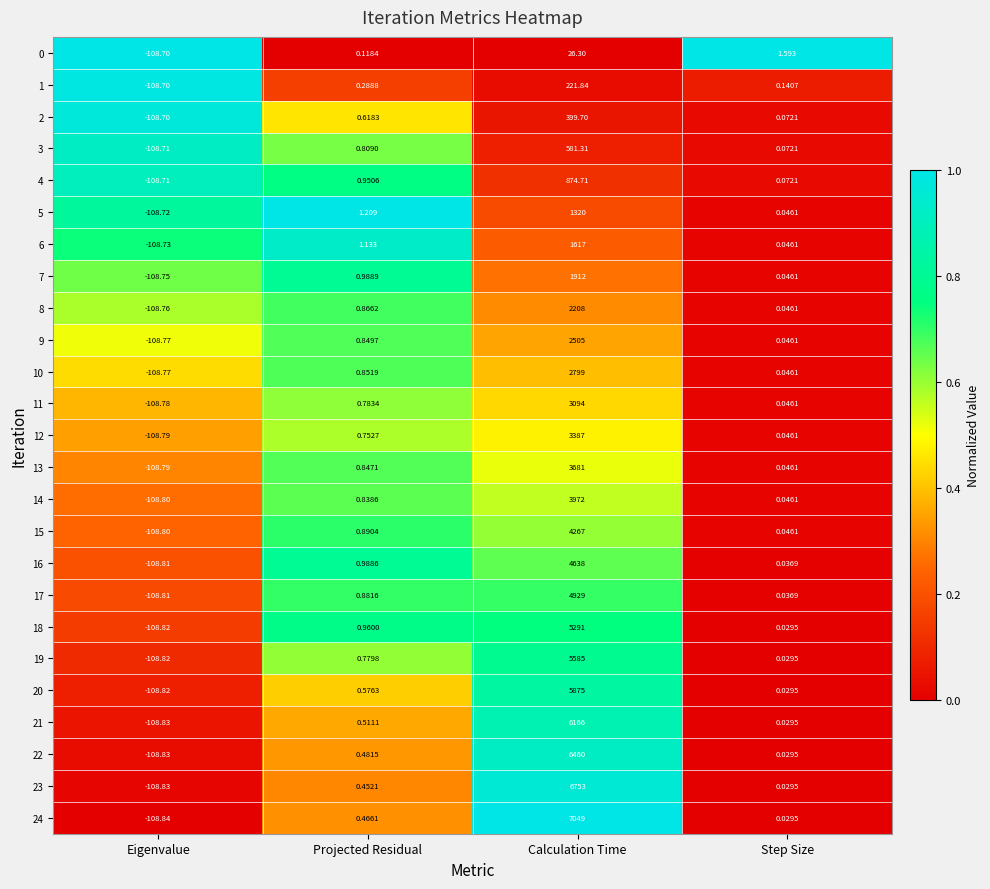

Is the value of 15 at Projected Residual greater than the value of 0 at Eigenvalue?

Yes